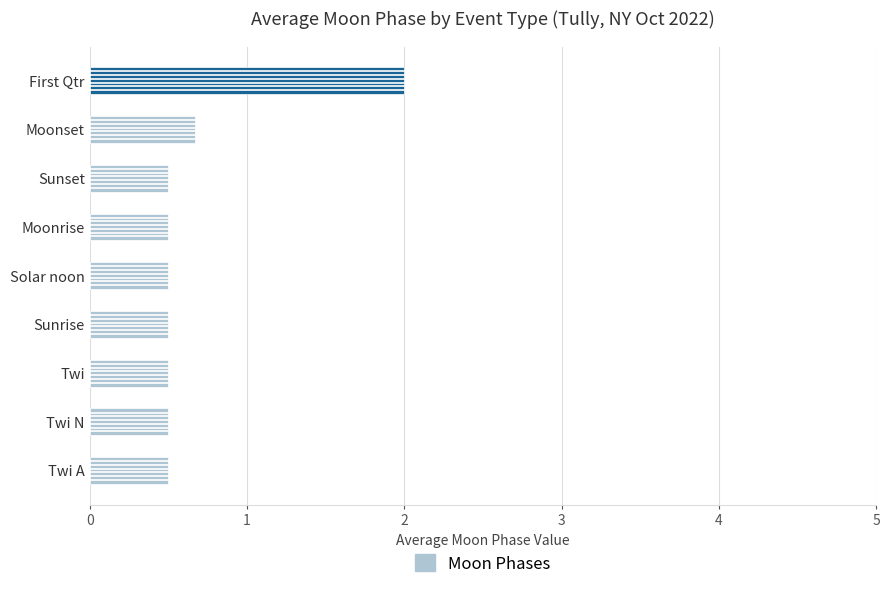

Are the bars horizontal?

Yes